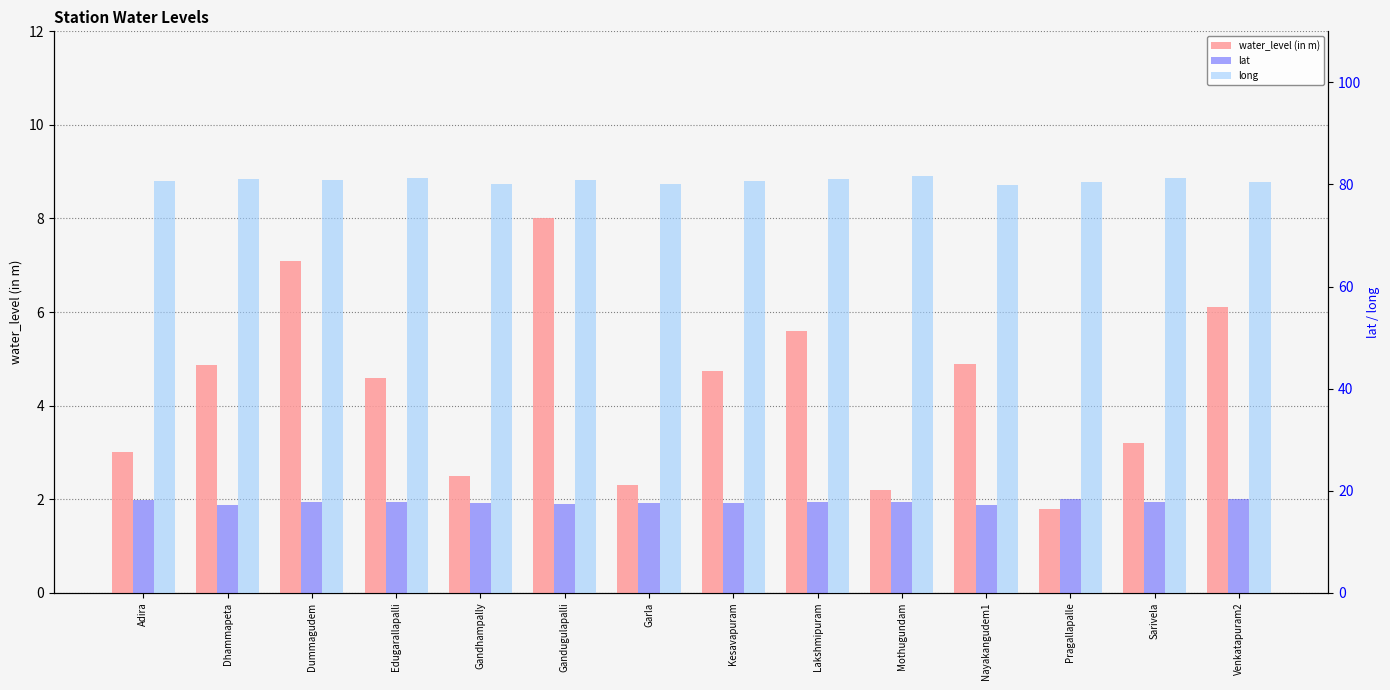

What are all the series names shown in the legend?

water_level (in m), lat, long